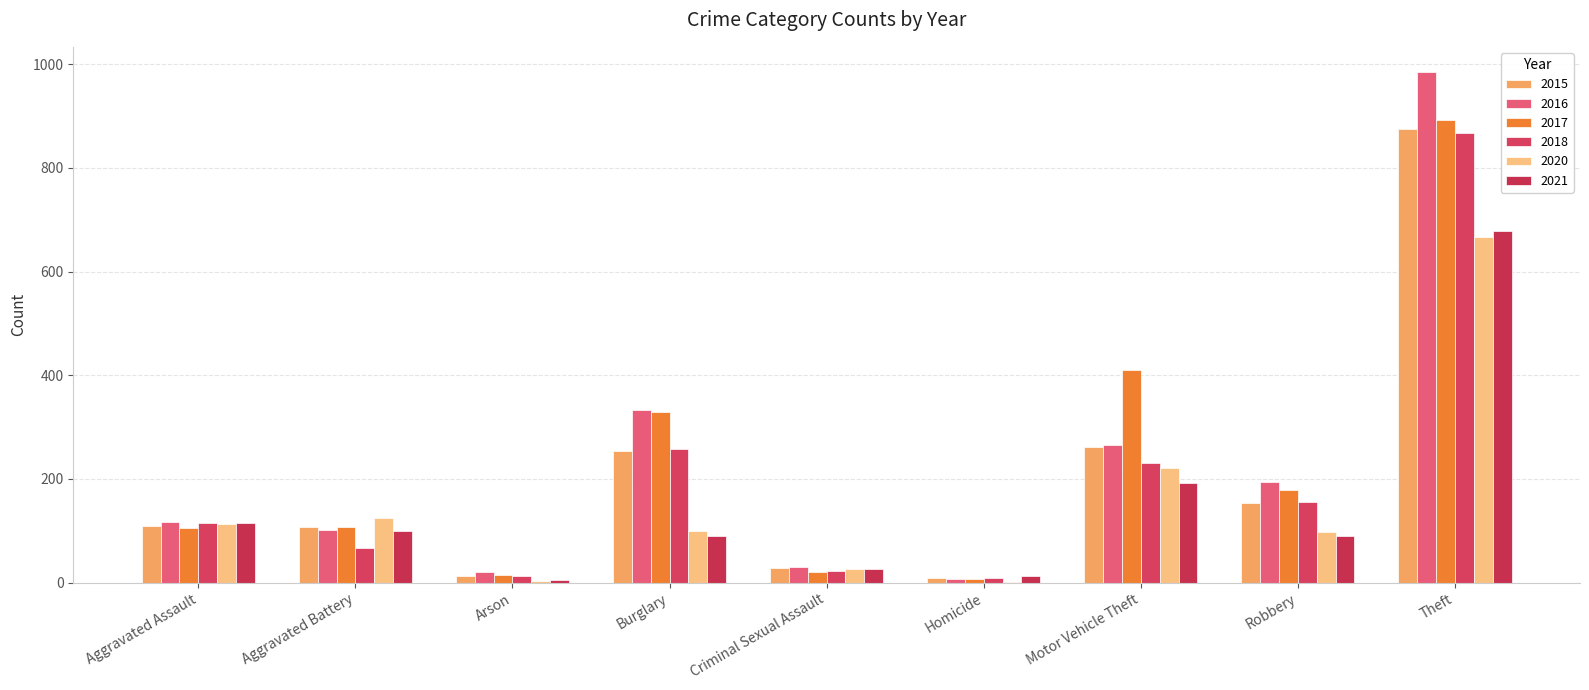

At how many categories does at least one series exceed 285?

3